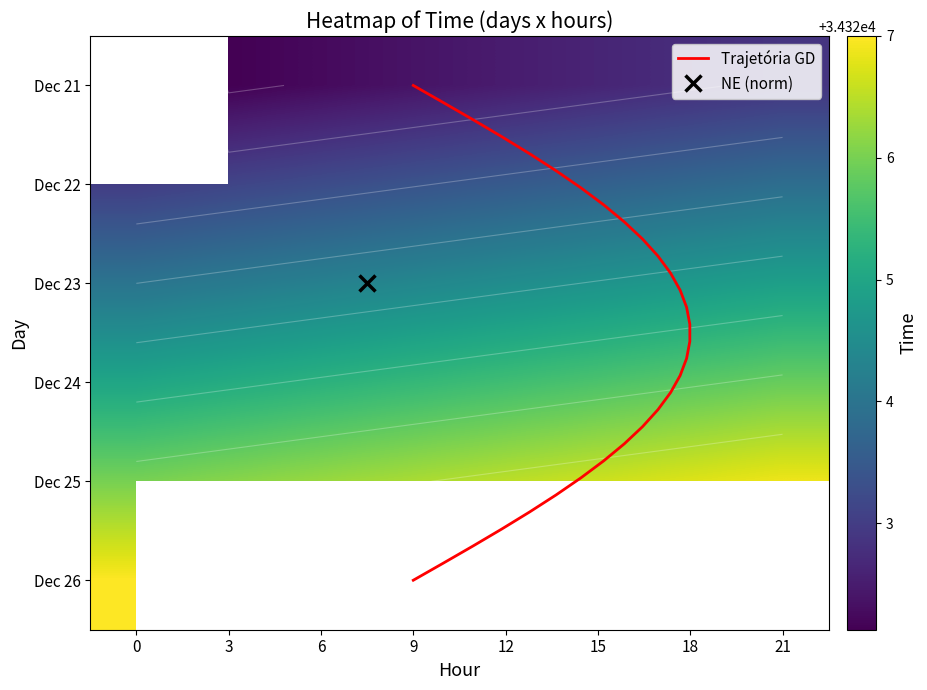

What is the total value across all series at 9?

171621.9